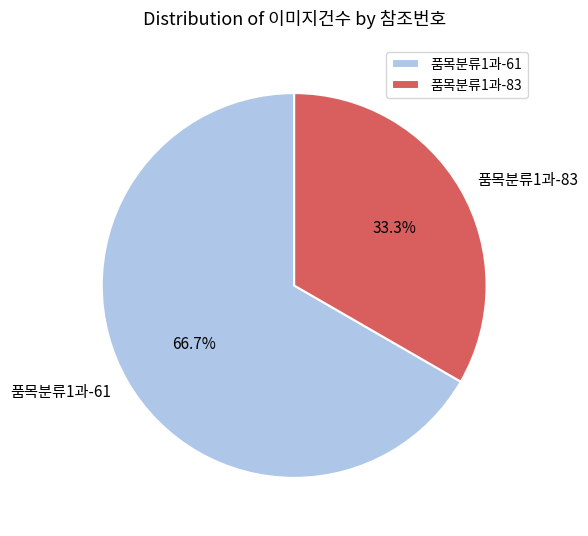

How many segments does this pie chart have?

2